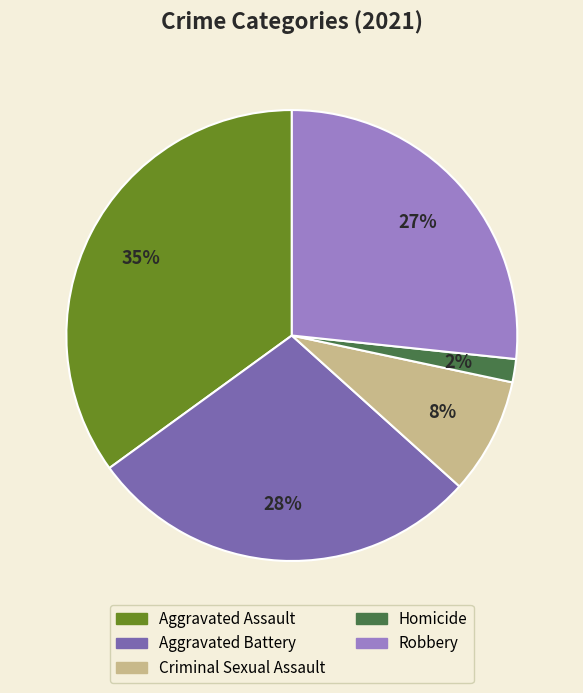

True or false: Aggravated Battery accounts for 23% of the total.

False